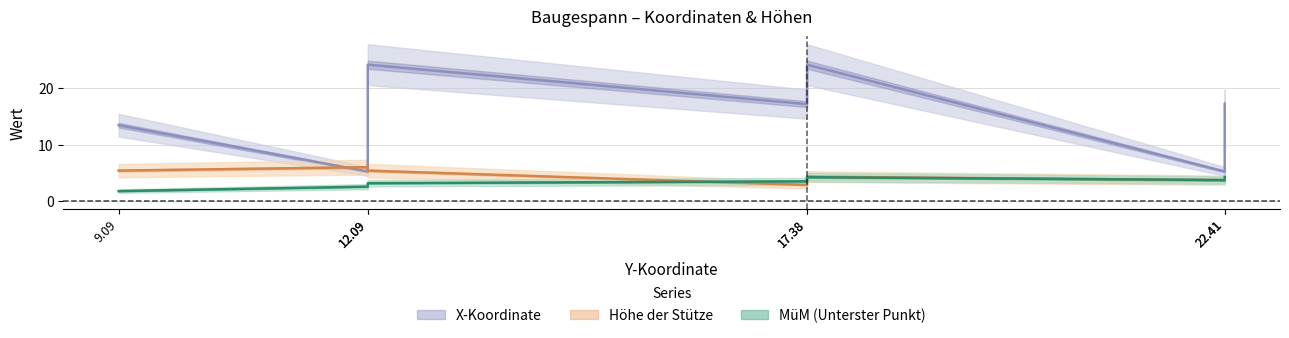

Which series has the widest spread of values?

X-Koordinate